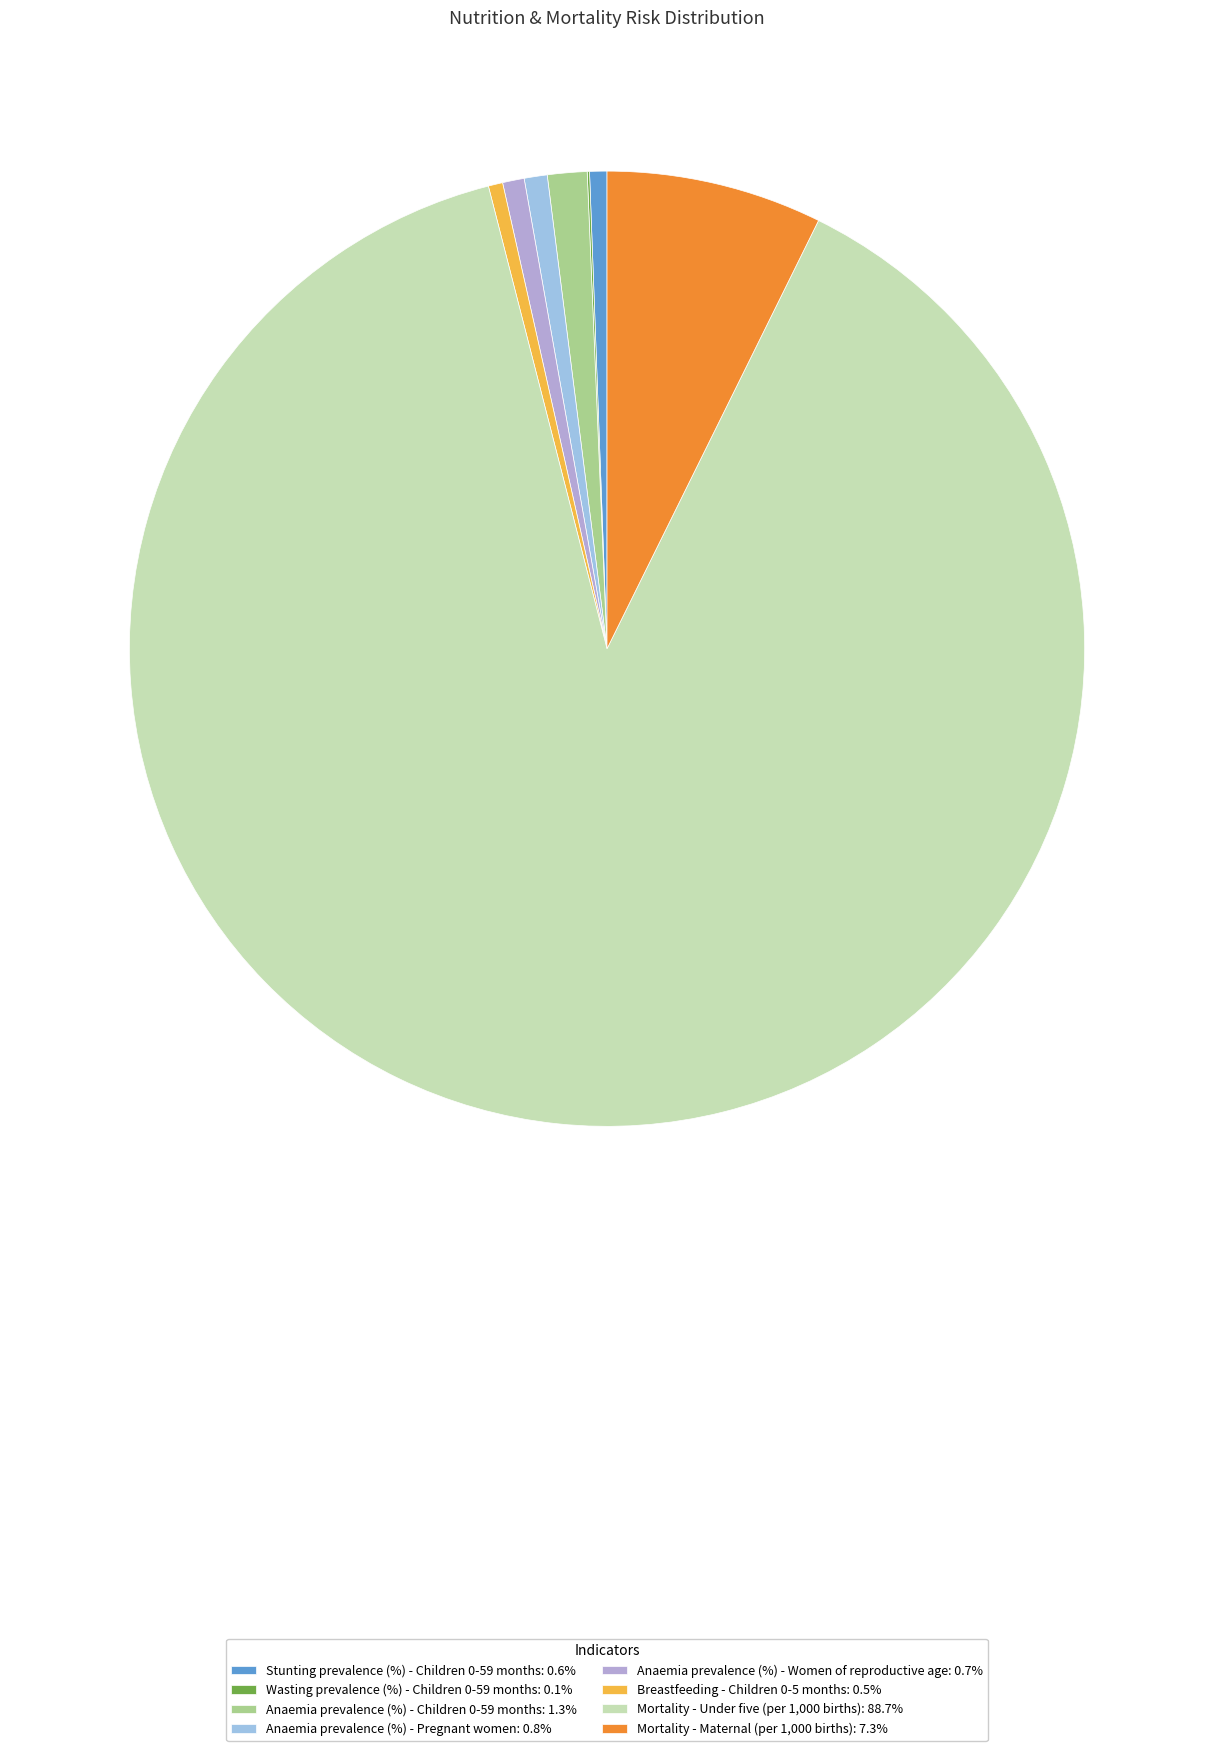

Which category has the biggest portion of the pie?

Mortality - Under five (per 1,000 births)